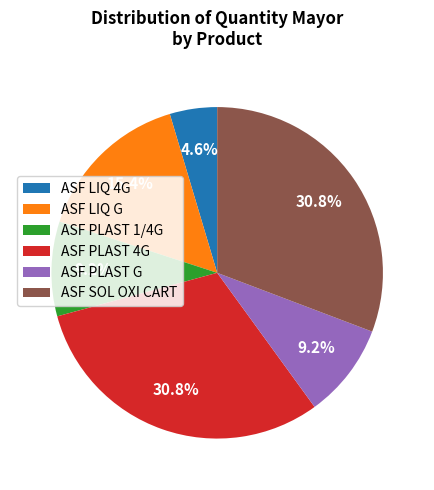

Does ASF LIQ 4G represent more than half of the total?

No